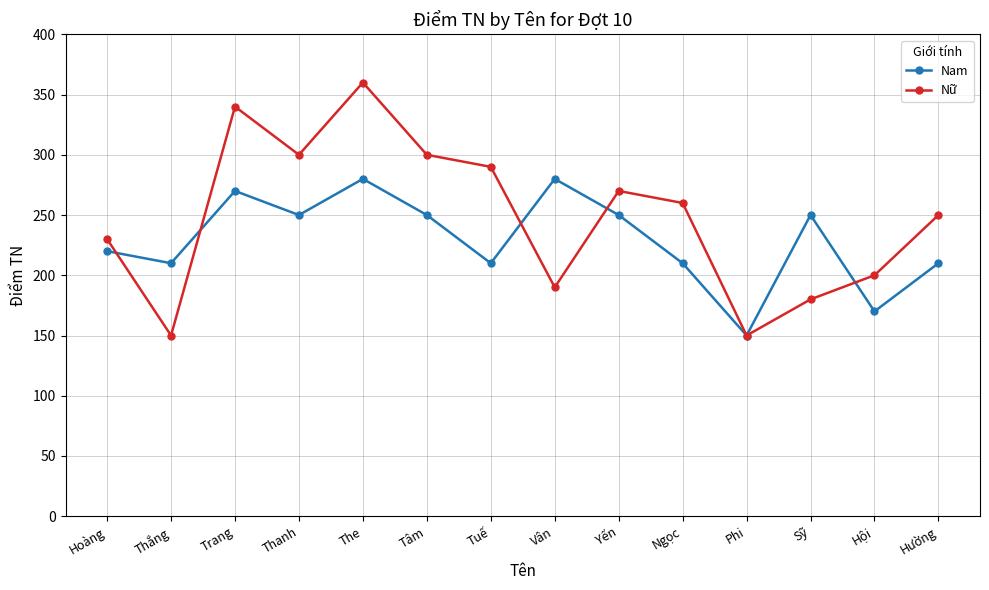

What is the difference between the highest and lowest values at Thắng?

60